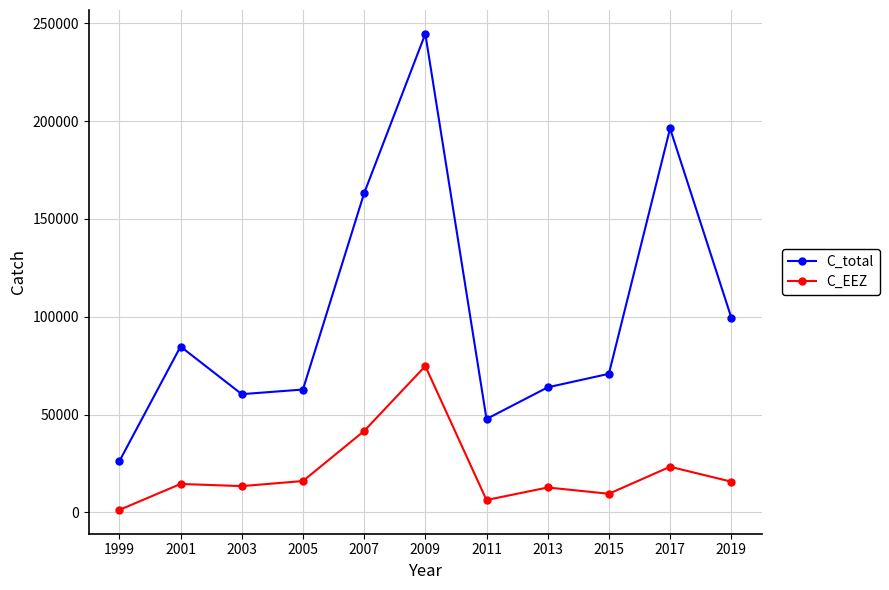

Which series changed the most between 2005 and 2009?

C_total